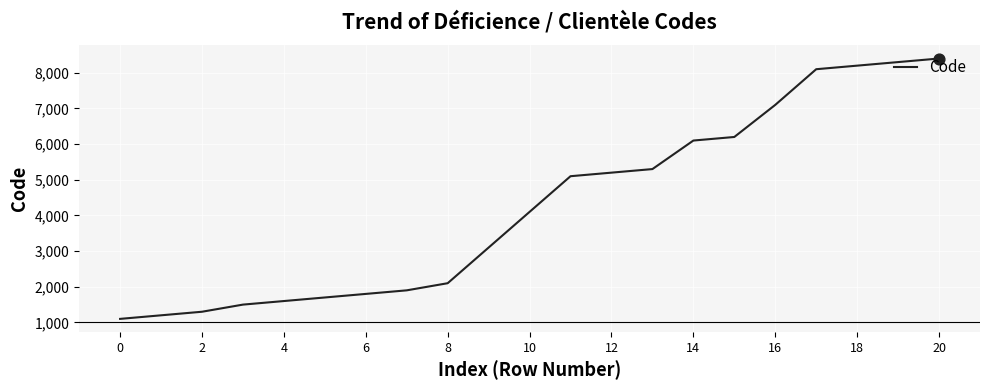

What is the difference between the maximum and minimum values?

7300